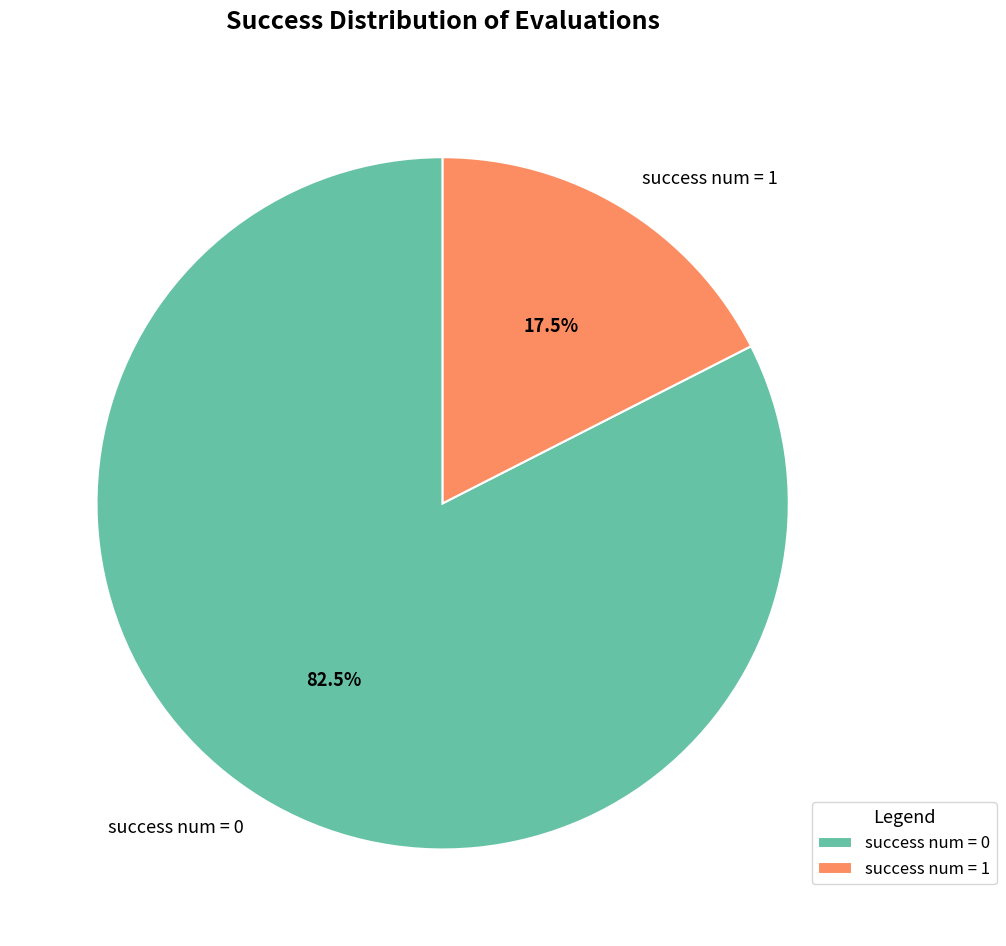

What percentage do success num = 0 and success num = 1 together represent?

100.0%